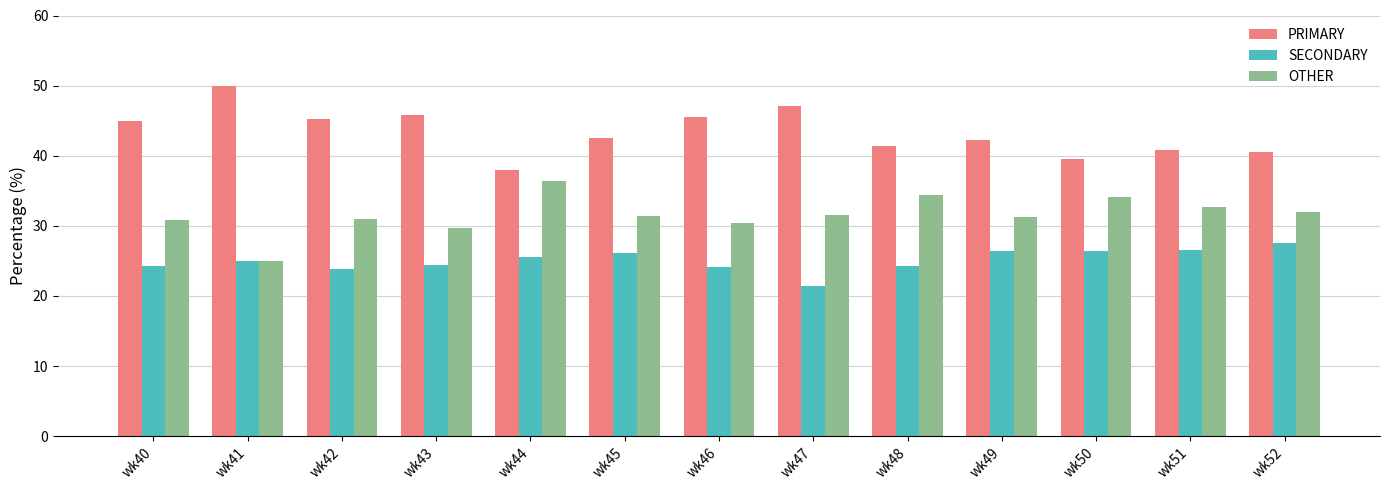

Which series has the largest total across all categories?

PRIMARY